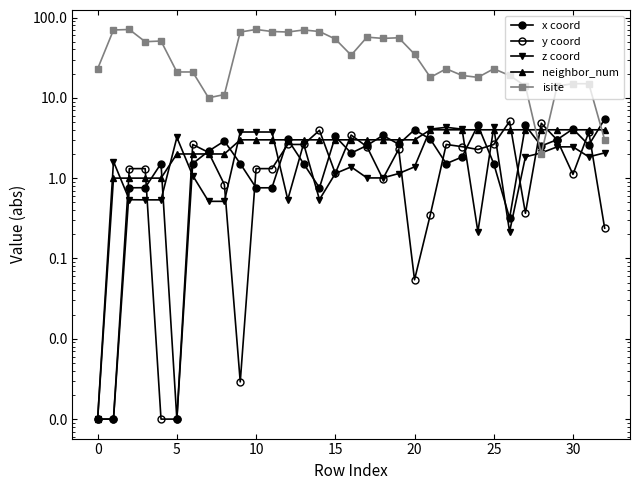

How many lines are shown in the chart?

5